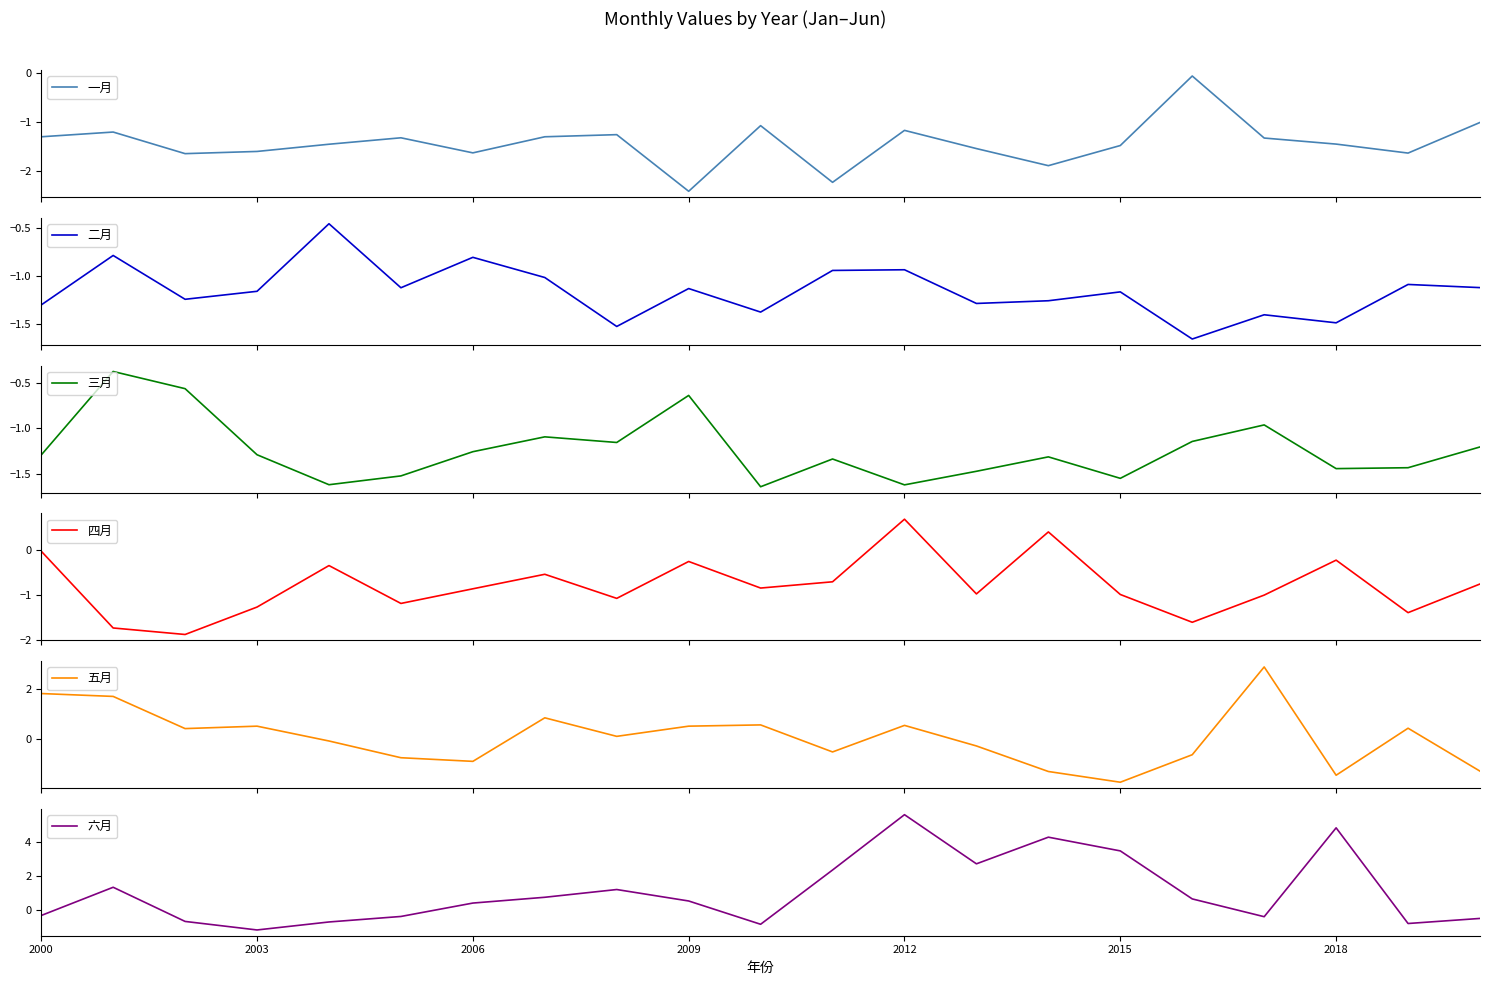

True or false: 六月 has a value of -1.6 at 2003.

False